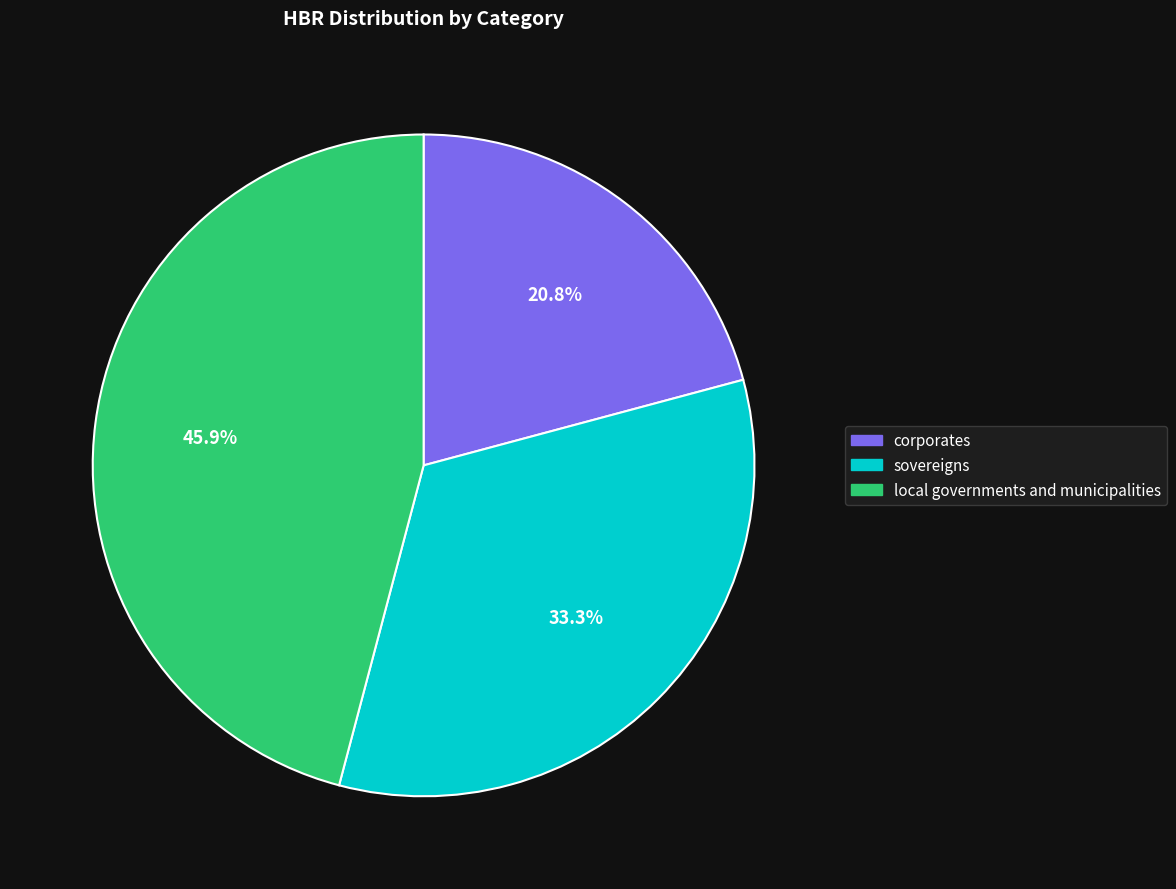

What is the ratio of the value at sovereigns to the value at local governments and municipalities?

0.7